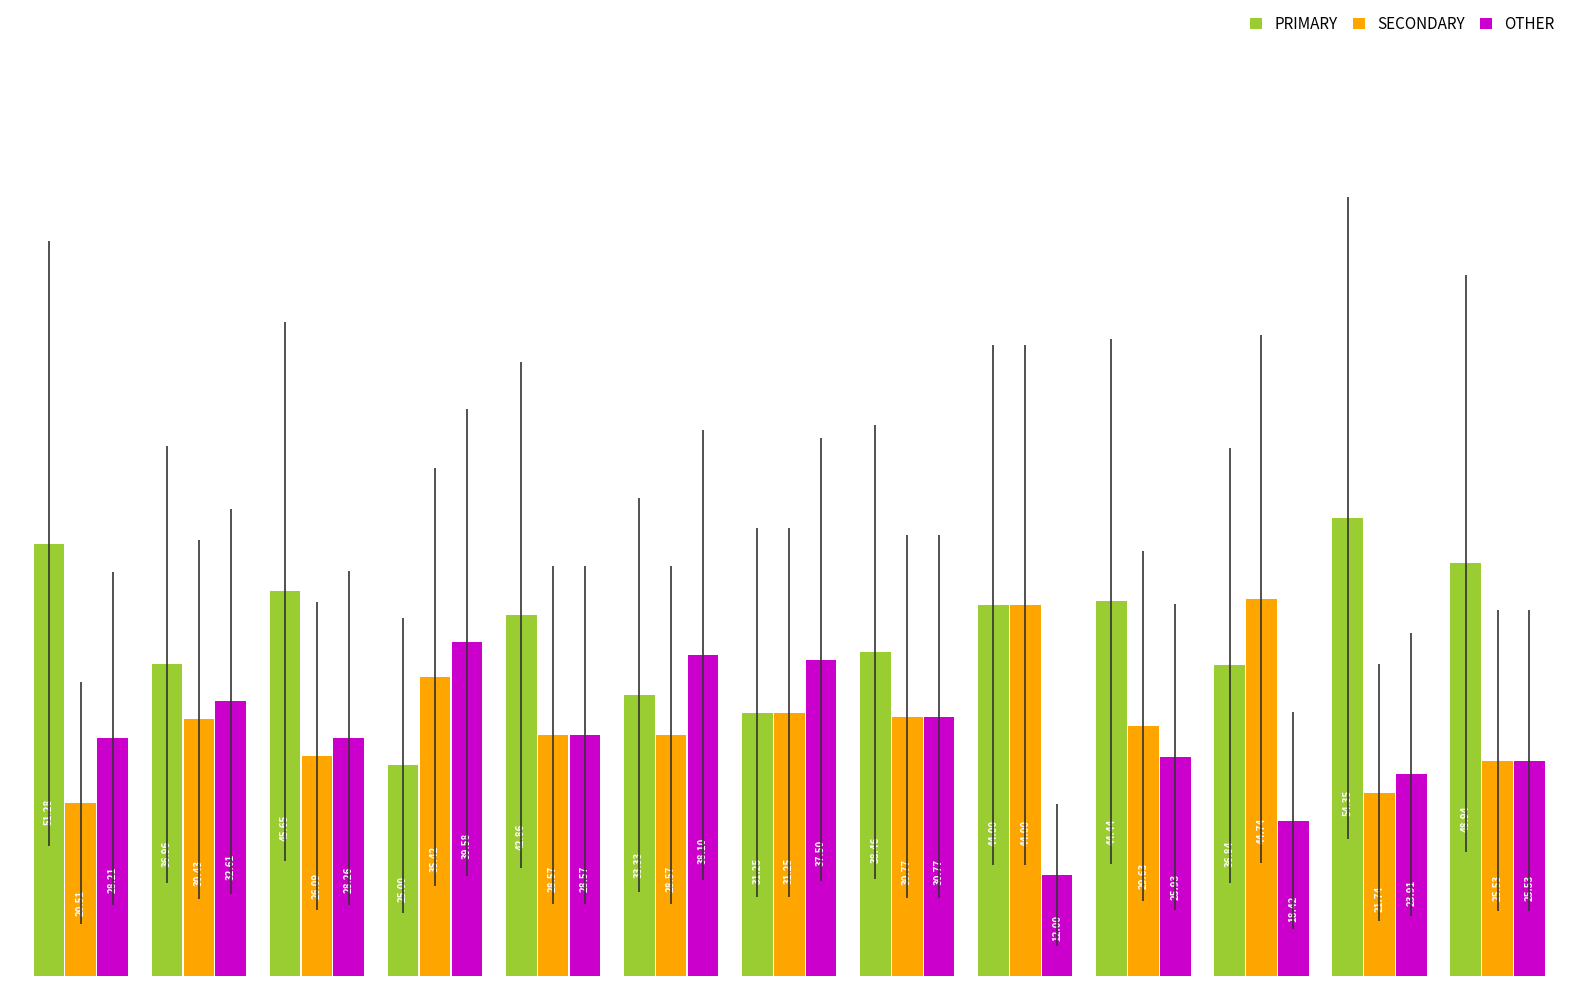

List the series in order of their overall mean, lowest first.

OTHER, SECONDARY, PRIMARY